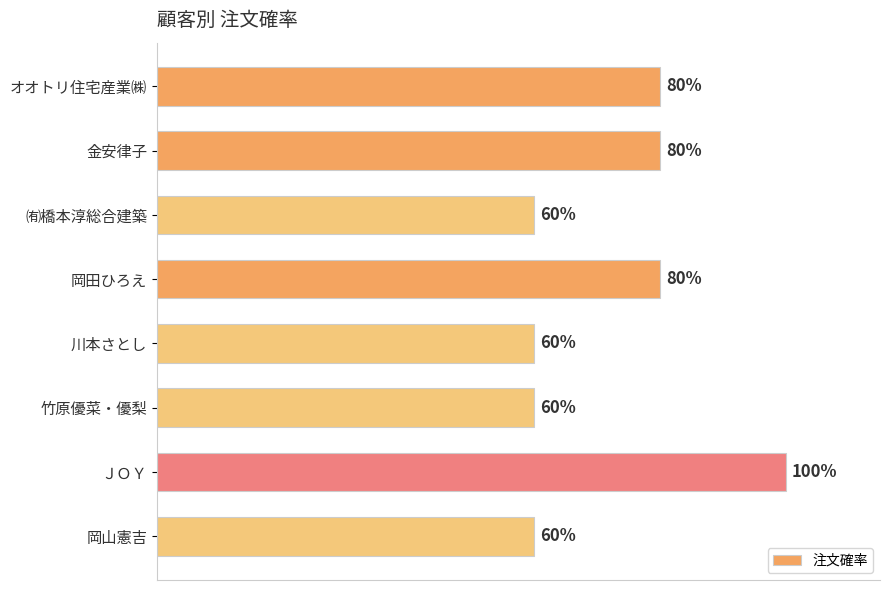

Are the bars horizontal?

Yes